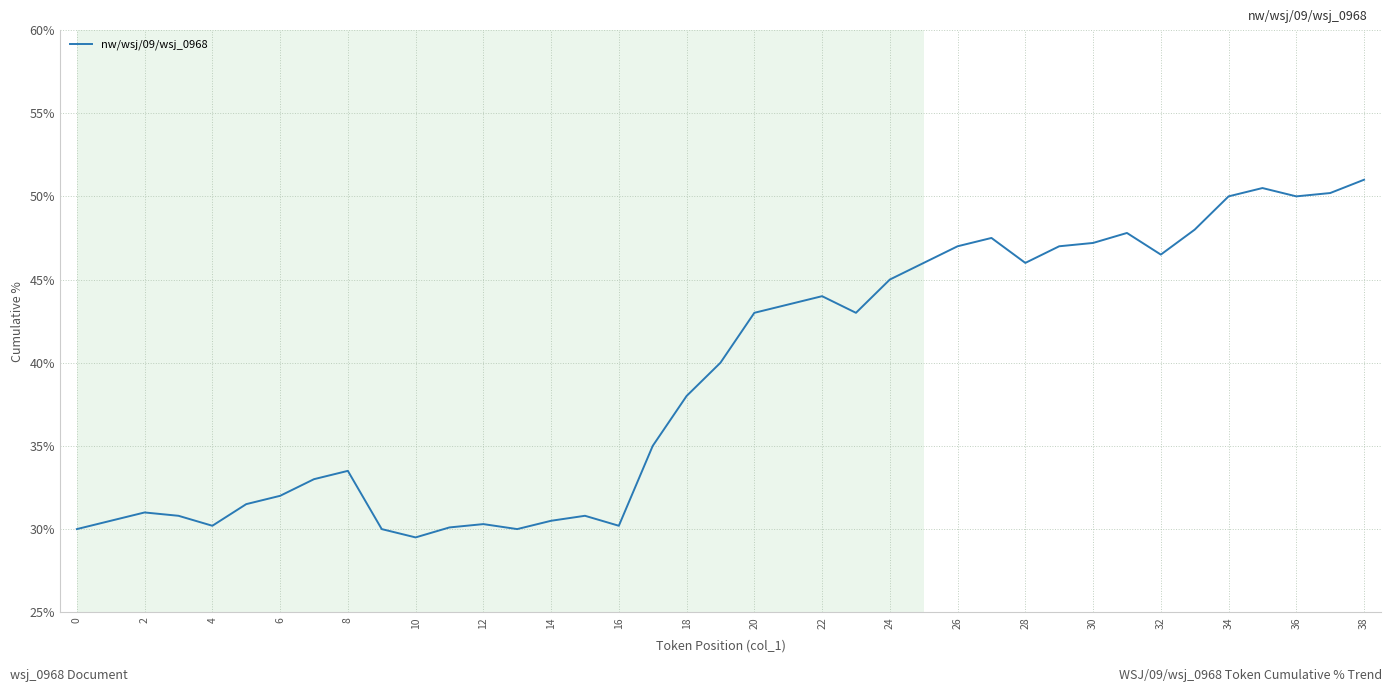

What is the greatest value displayed?

51.0